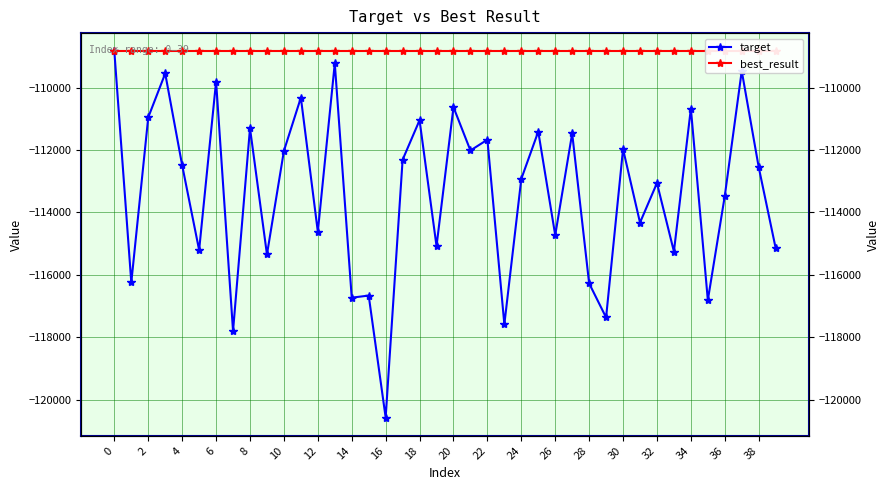

At how many categories does at least one series exceed -114919?

40